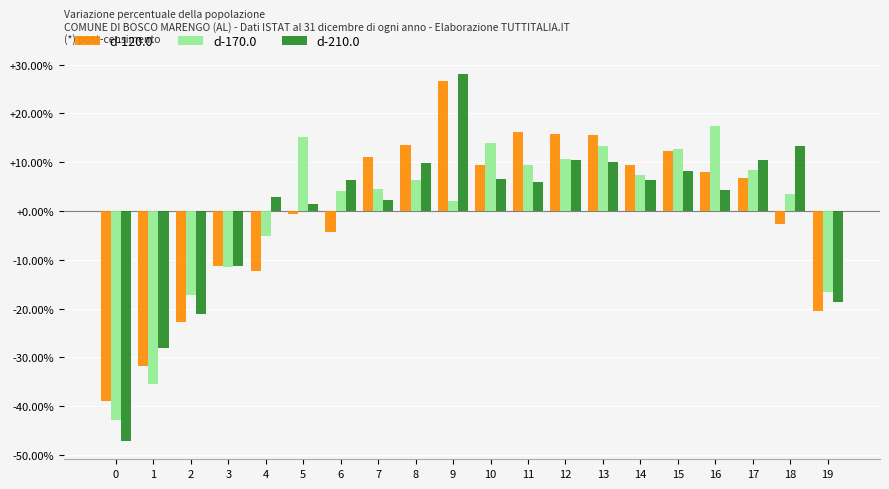

What is the sum of the d-210.0 values at 9 and 4?

30.8